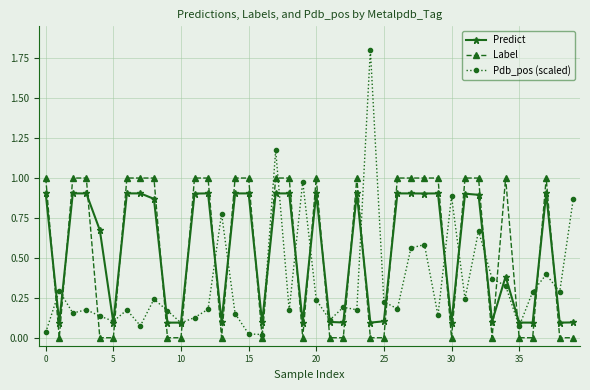

Which series has the widest spread of values?

Pdb_pos (scaled)